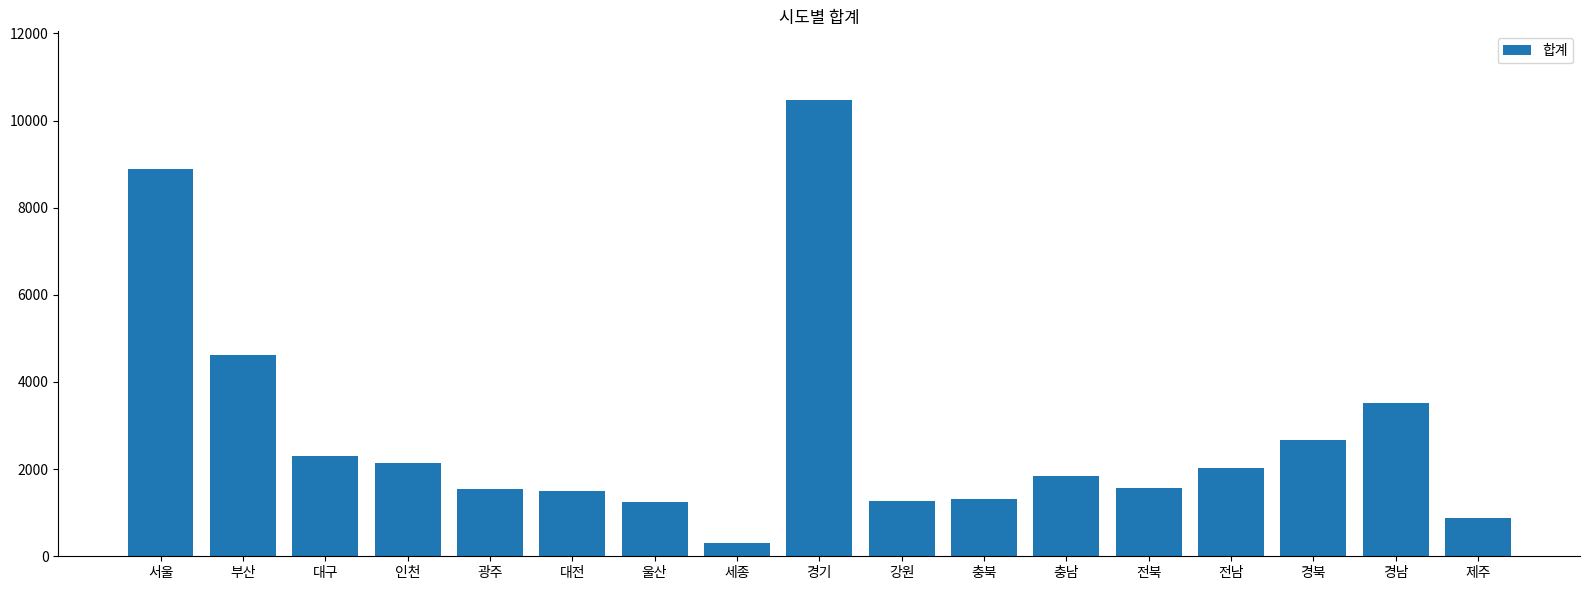

Does the chart contain any negative values?

No